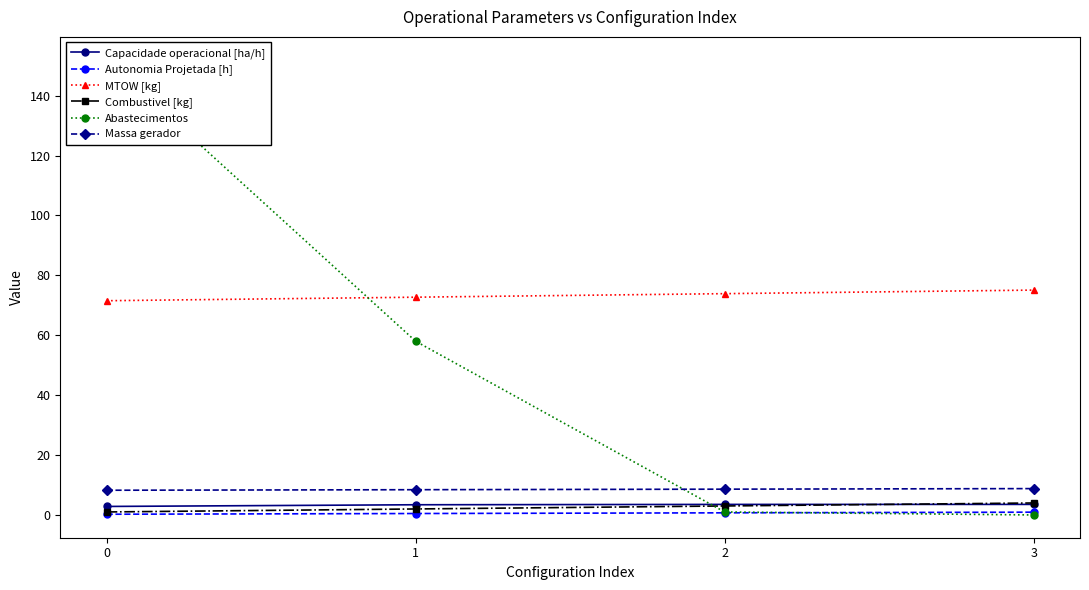

Rank the series at 3 from highest to lowest value.

MTOW [kg], Massa gerador, Combustivel [kg], Capacidade operacional [ha/h], Autonomia Projetada [h], Abastecimentos